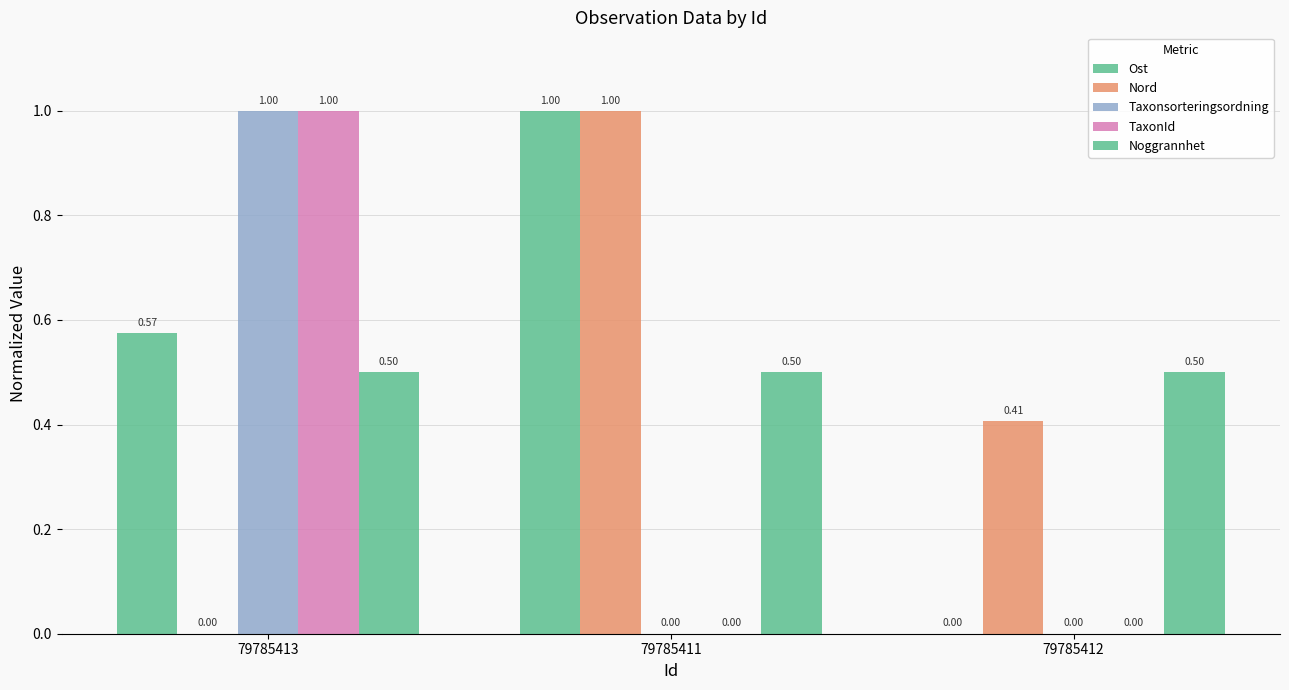

What is the total value across all series at 79785412?

0.9